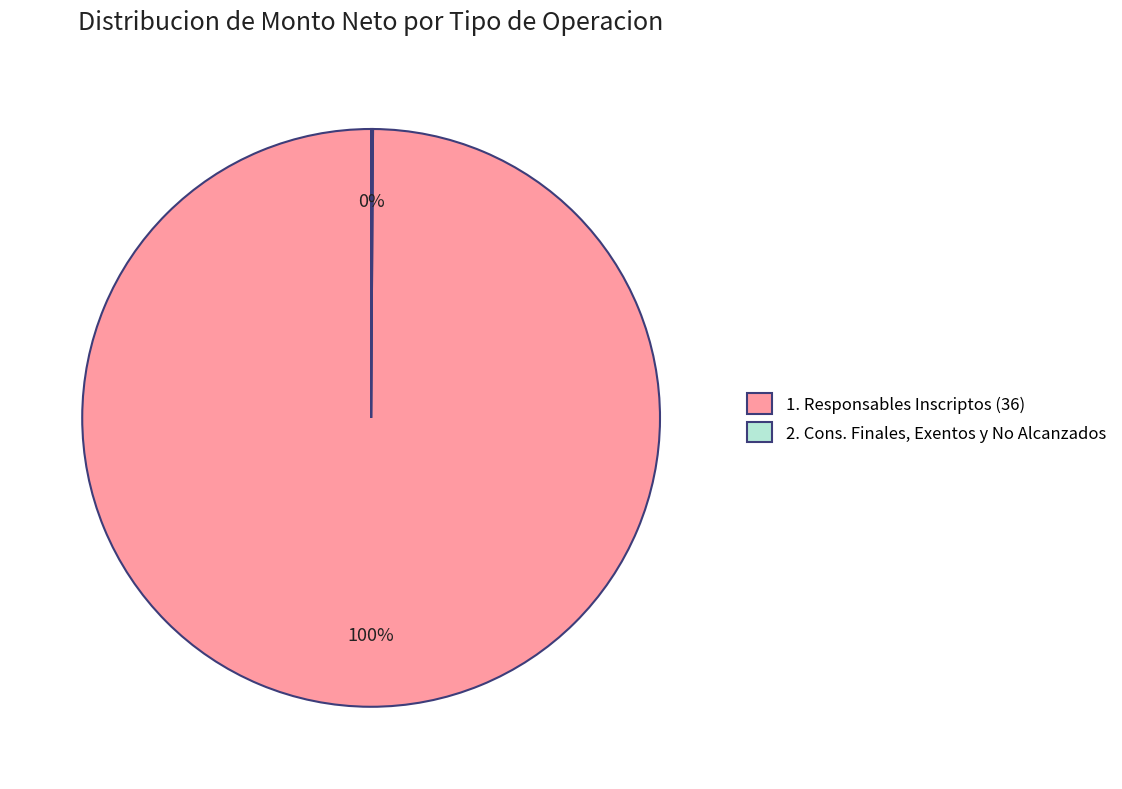

Which category accounts for the majority?

1. Responsables Inscriptos (36)